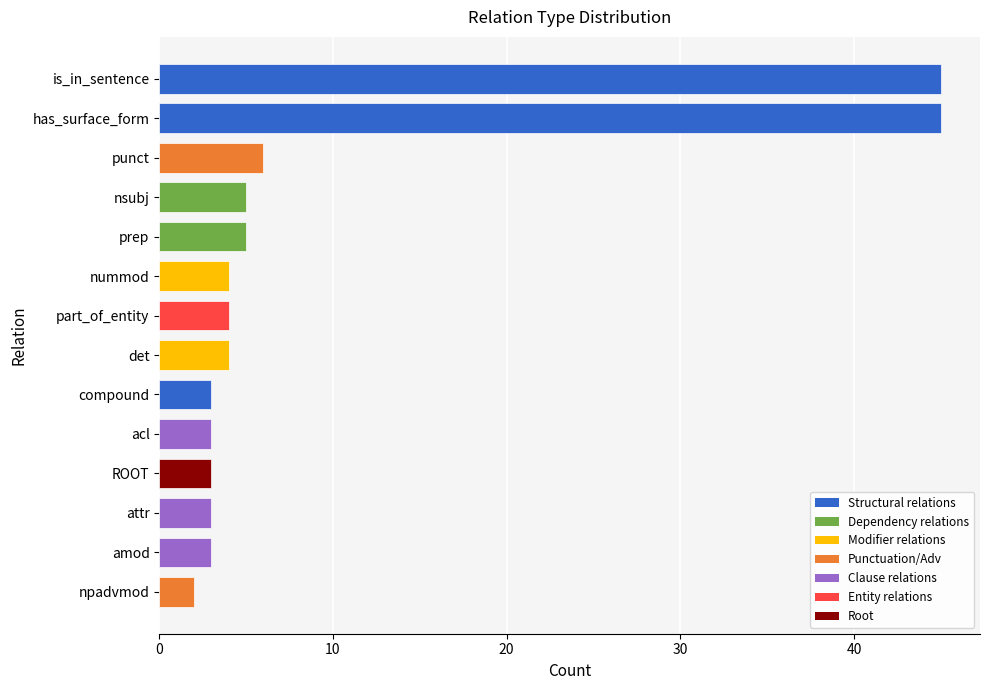

What is the ratio of the value at amod to the value at punct?

0.5